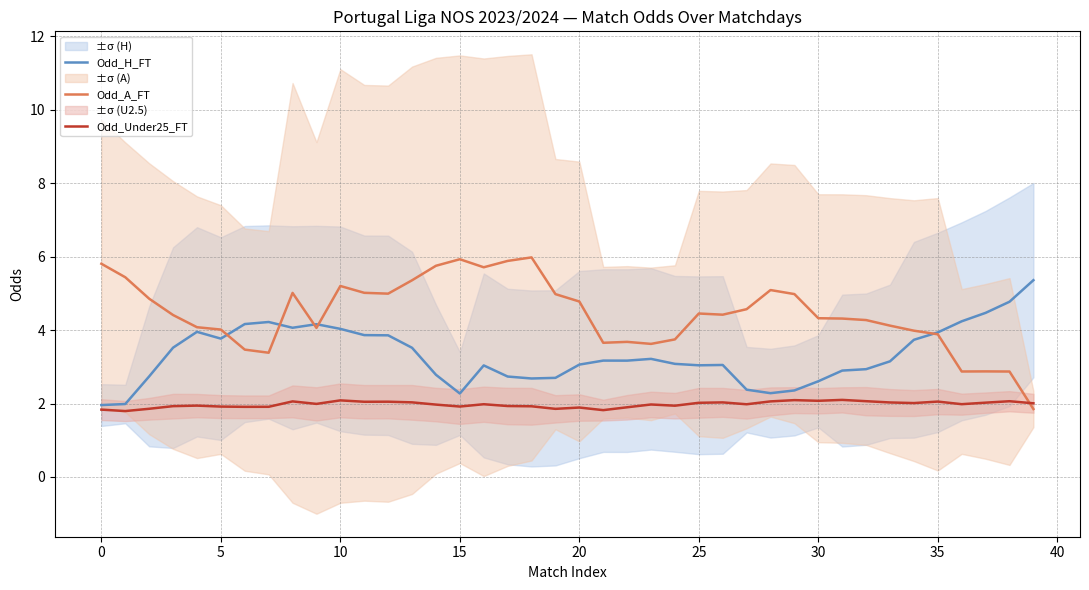

What is the difference between the second highest and second lowest values in the Odd_Under25_FT series?

0.3